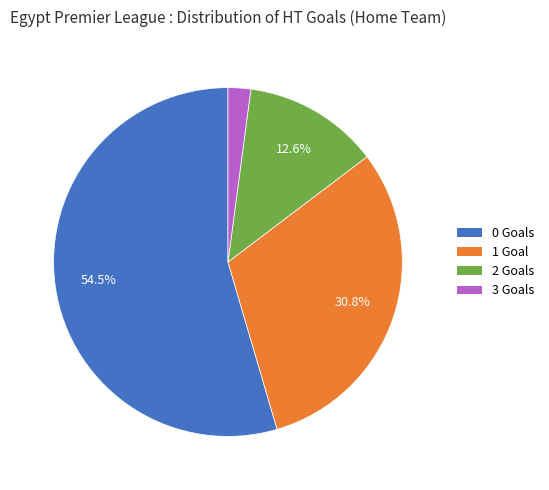

Which category has the smallest portion of the pie?

3